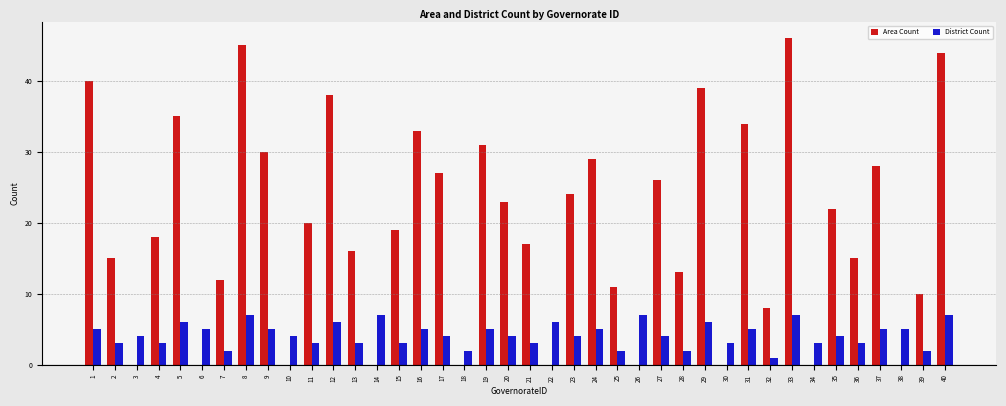

What is the value of the Area Count bar at the 9th from the left?

30